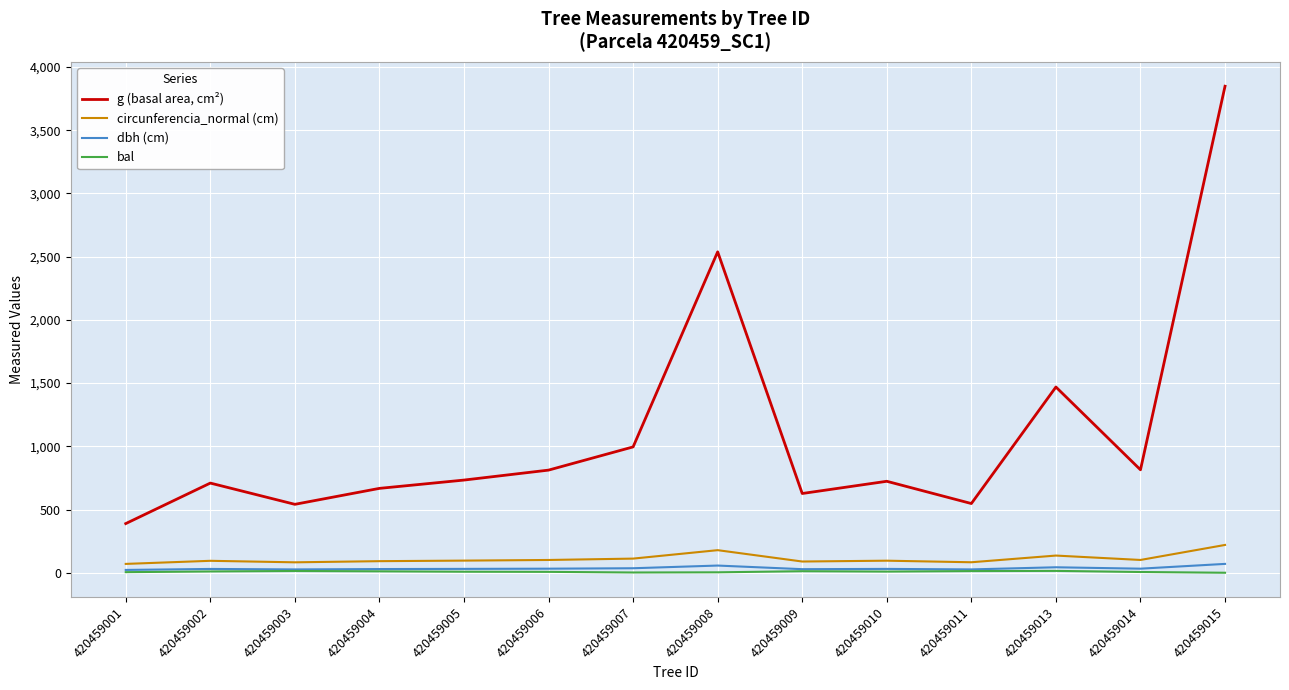

What is the total value across all series at 420459003?

663.8